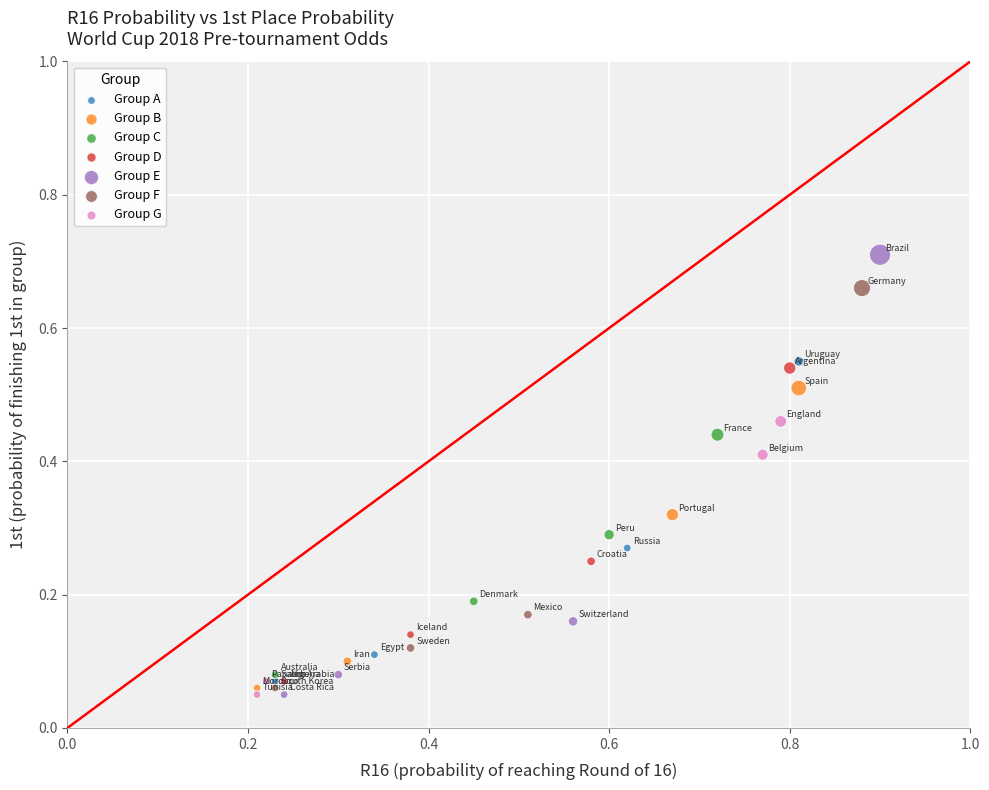

Which series reaches the maximum Y coordinate?

Group E